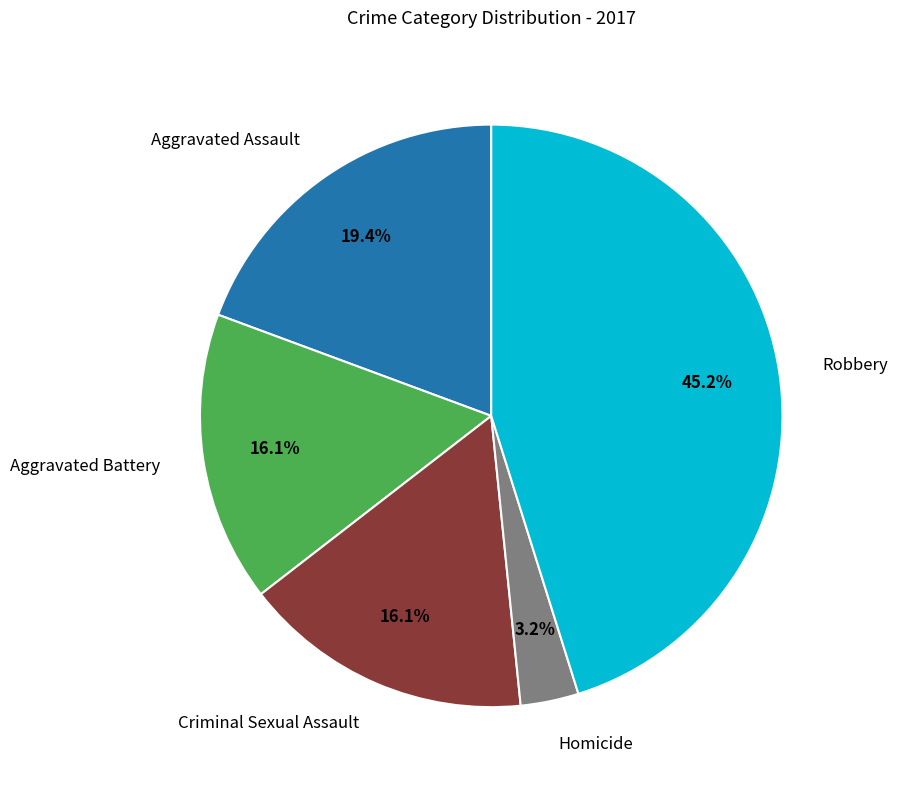

Does any single category account for the majority?

No